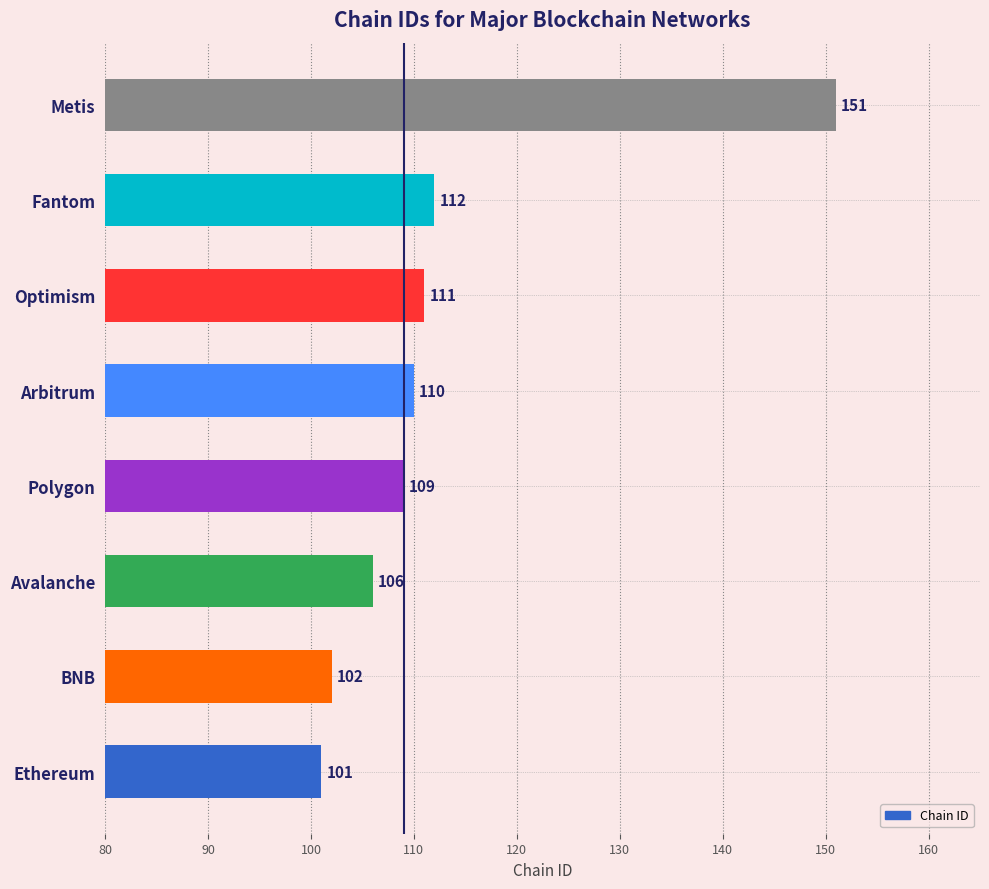

Reading bottom to top, extract all data points from this chart.

Ethereum=101	BNB=102	Avalanche=106	Polygon=109	Arbitrum=110	Optimism=111	Fantom=112	Metis=151